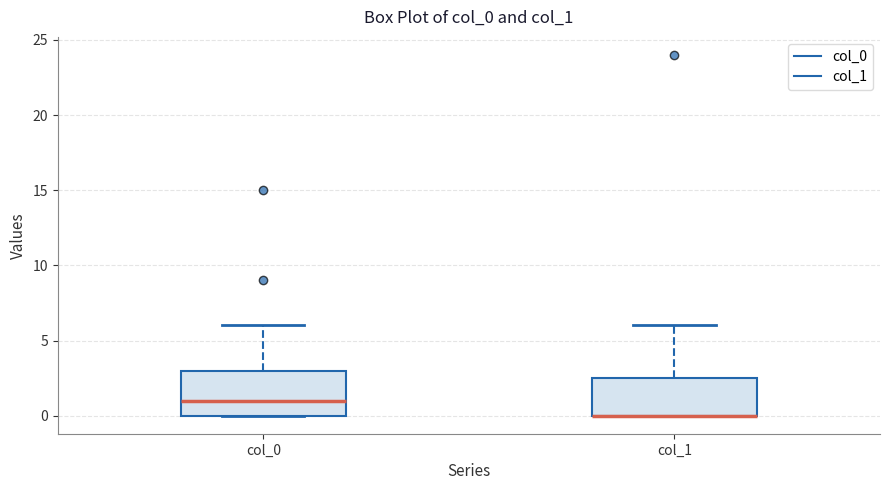

Comparing the boxes themselves (not the whiskers), which one is the tallest?

col_0